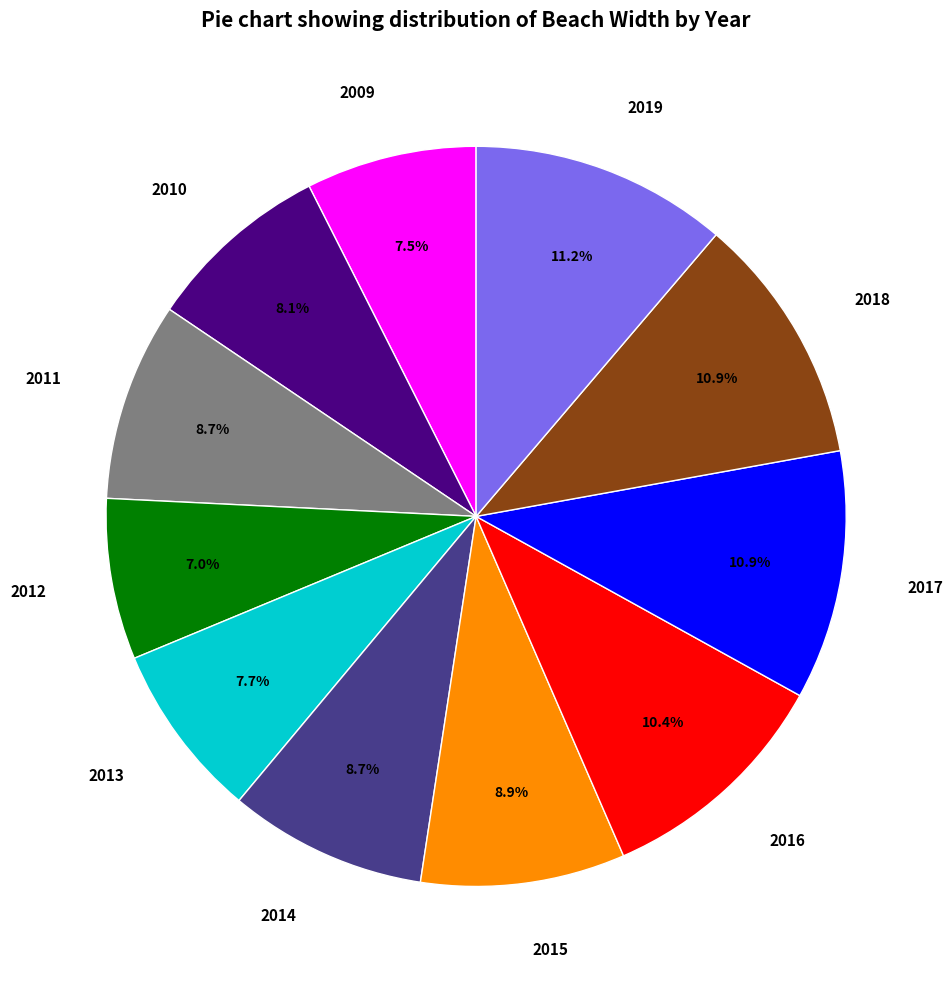

Approximately how many times larger is the value at 2018 compared to 2011?

1.3